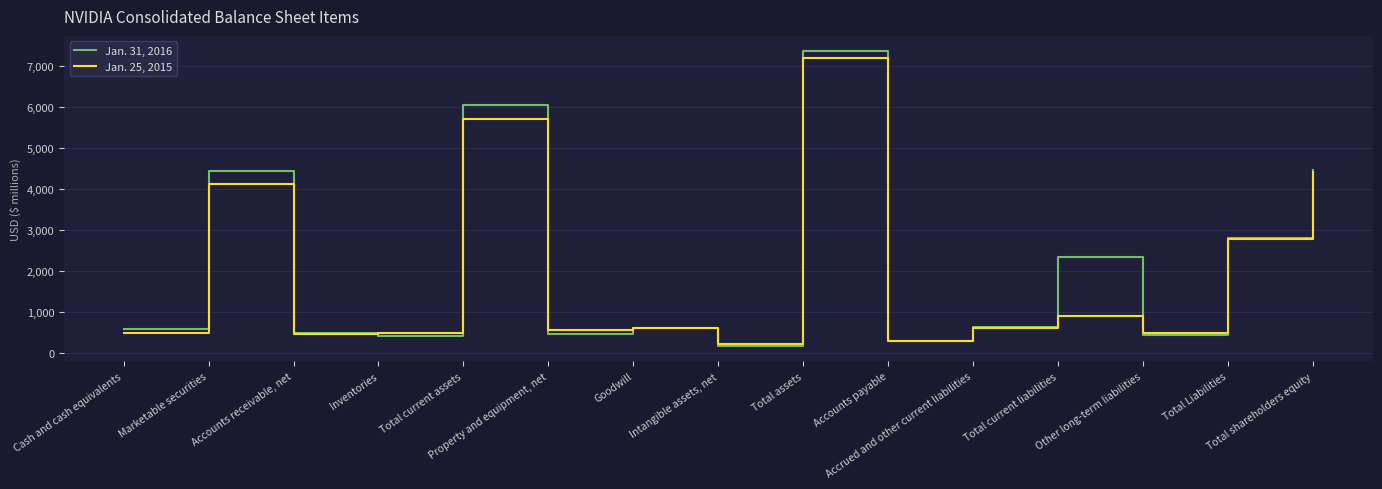

Which series has the largest total across all categories?

Jan. 31, 2016